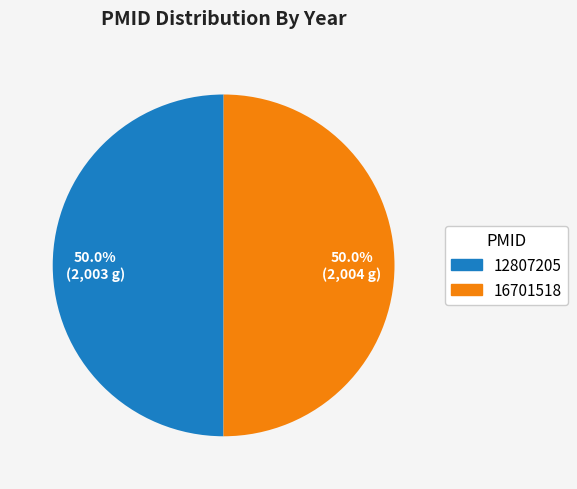

Approximately how many times larger is the value at 12807205 compared to 16701518?

1.0